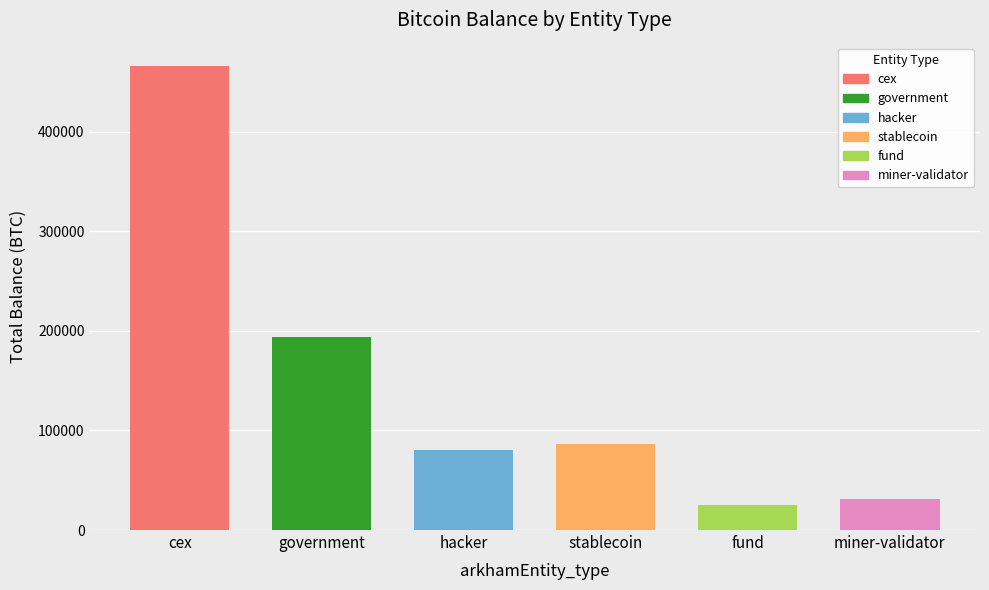

What position from the left is stablecoin?

4